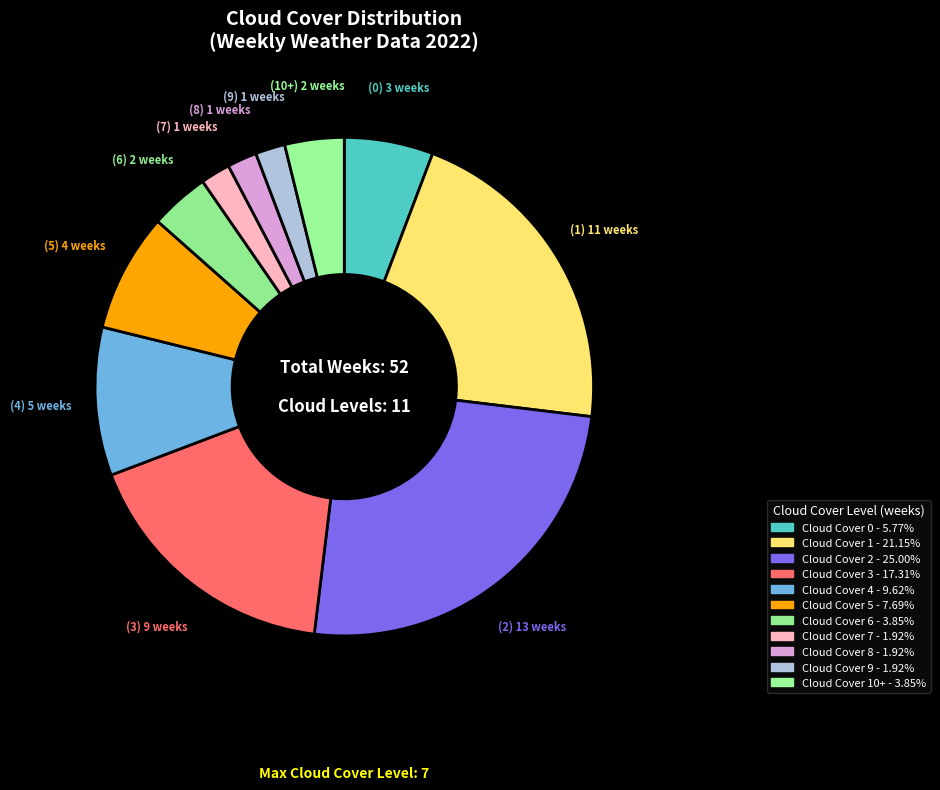

Count the number of slices in the pie.

11